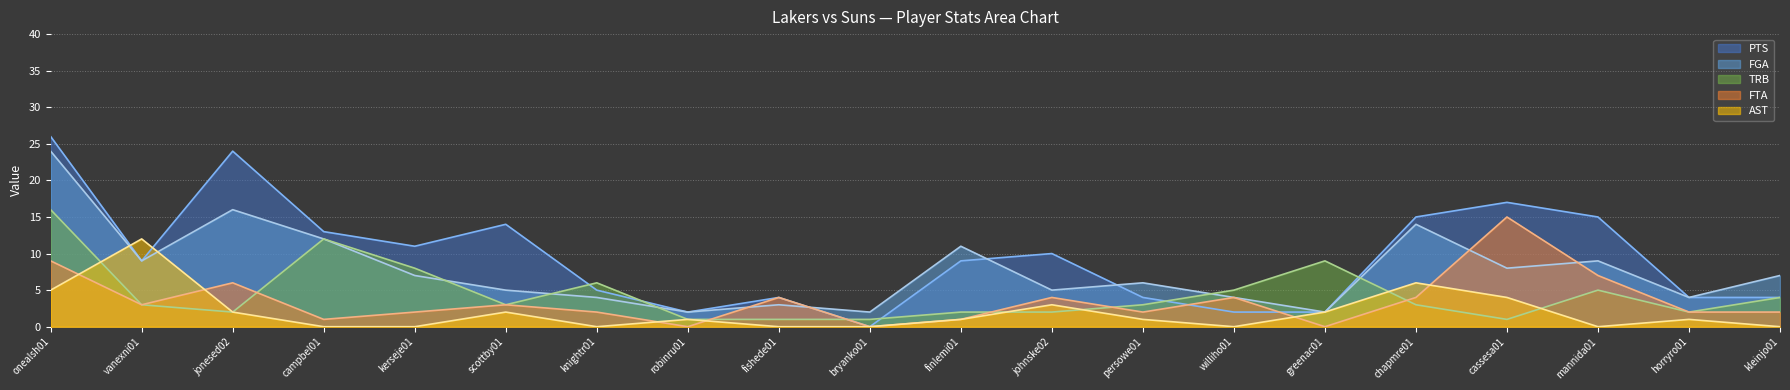

Rank the categories by AST value from highest to lowest.

vanexni01, chapmre01, onealsh01, cassesa01, johnske02, jonesed02, scottby01, greenac01, robinru01, finlemi01, persowe01, horryro01, campbel01, kerseje01, knightr01, fishede01, bryanko01, williho01, mannida01, kleinjo01